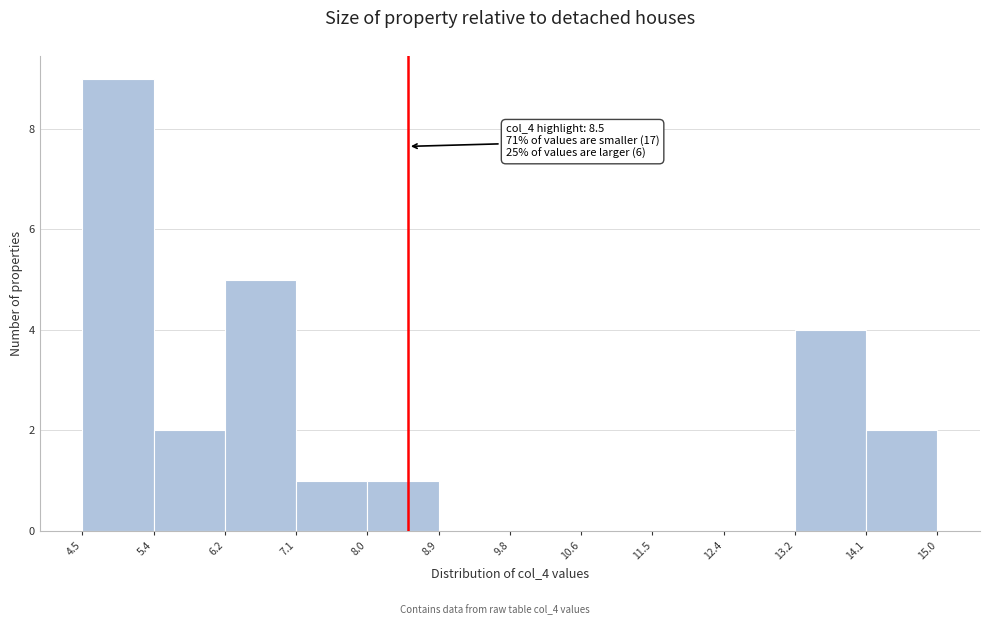

Which range on the x-axis has the tallest bar?

4.5 to 5.4